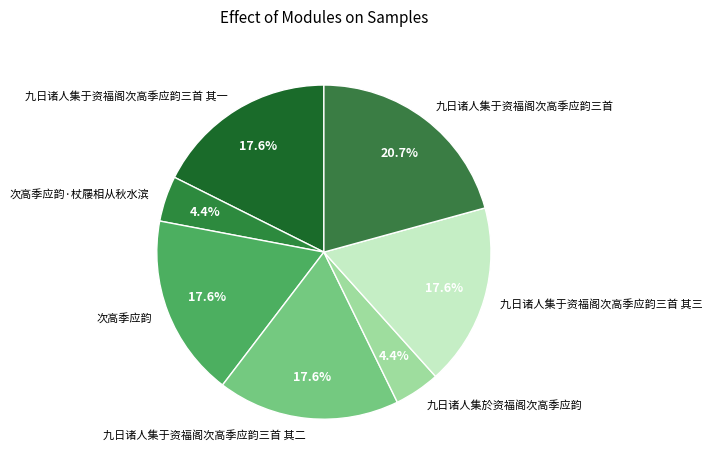

To the nearest percent, what is the difference between the 次高季应韵·杖屦相从秋水滨 and 九日诸人集于资福阁次高季应韵三首 slice percentages?

16%